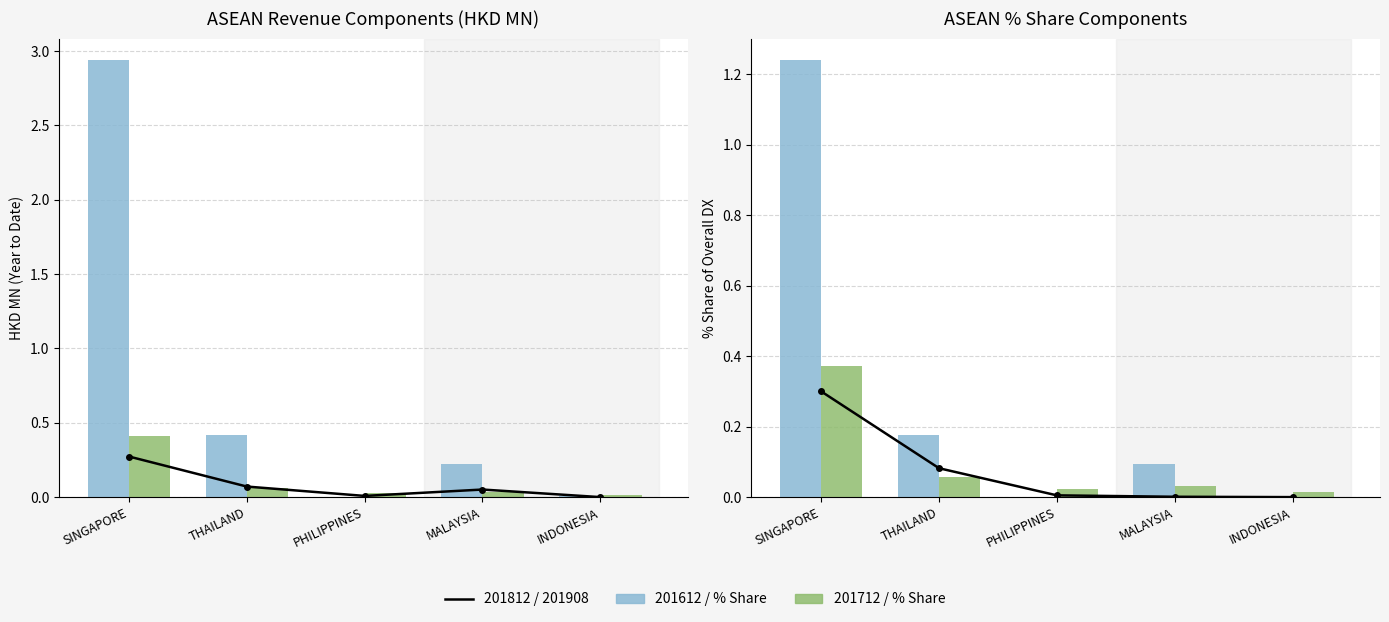

Which series has the largest total across all categories?

201612 % Share